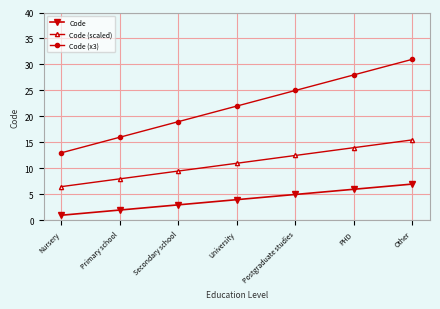

How many data points does each series have?

7